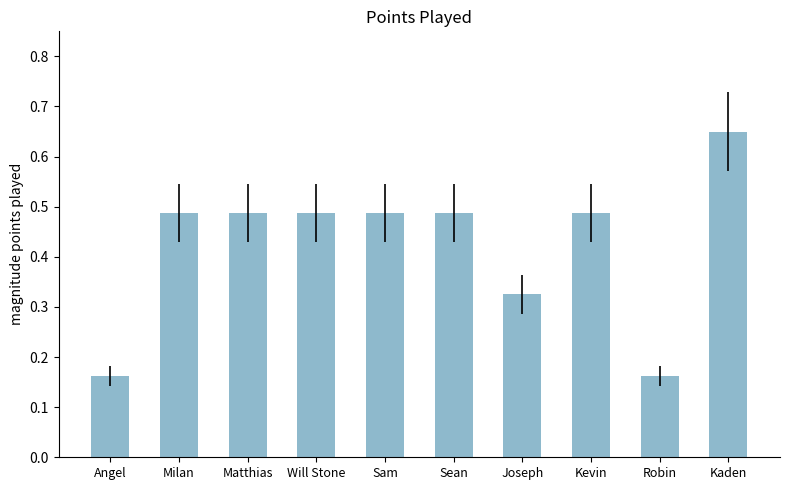

What is the change in value from Angel to Kaden?

+0.5